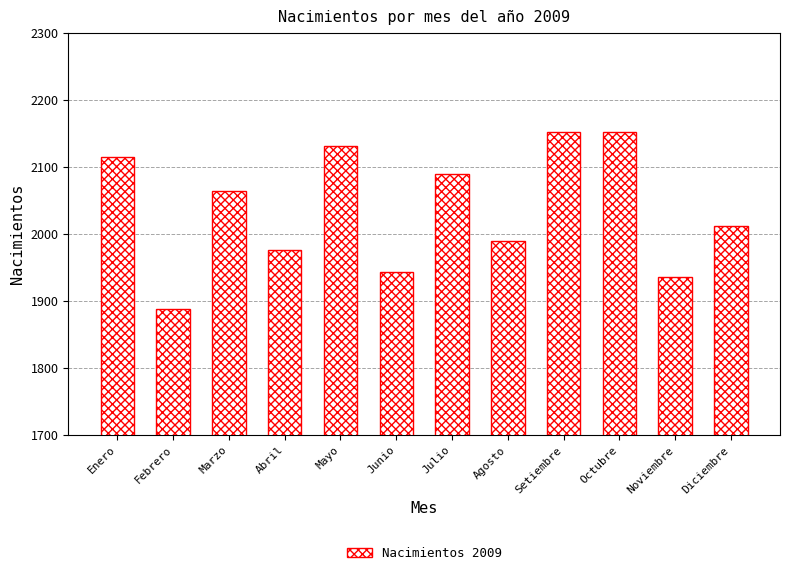

The chart shows a value of 1936 at Noviembre. True or false?

True